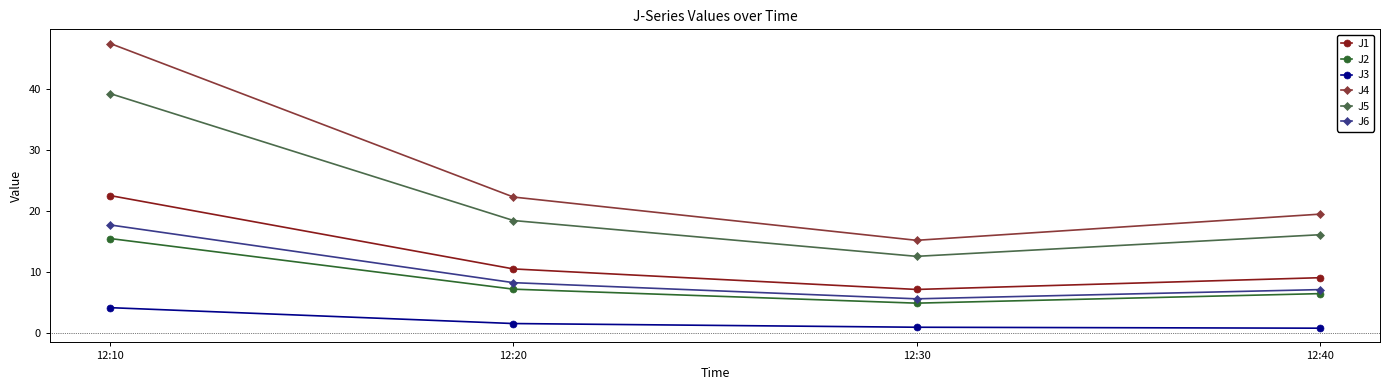

Which series has the largest range (max minus min)?

J4